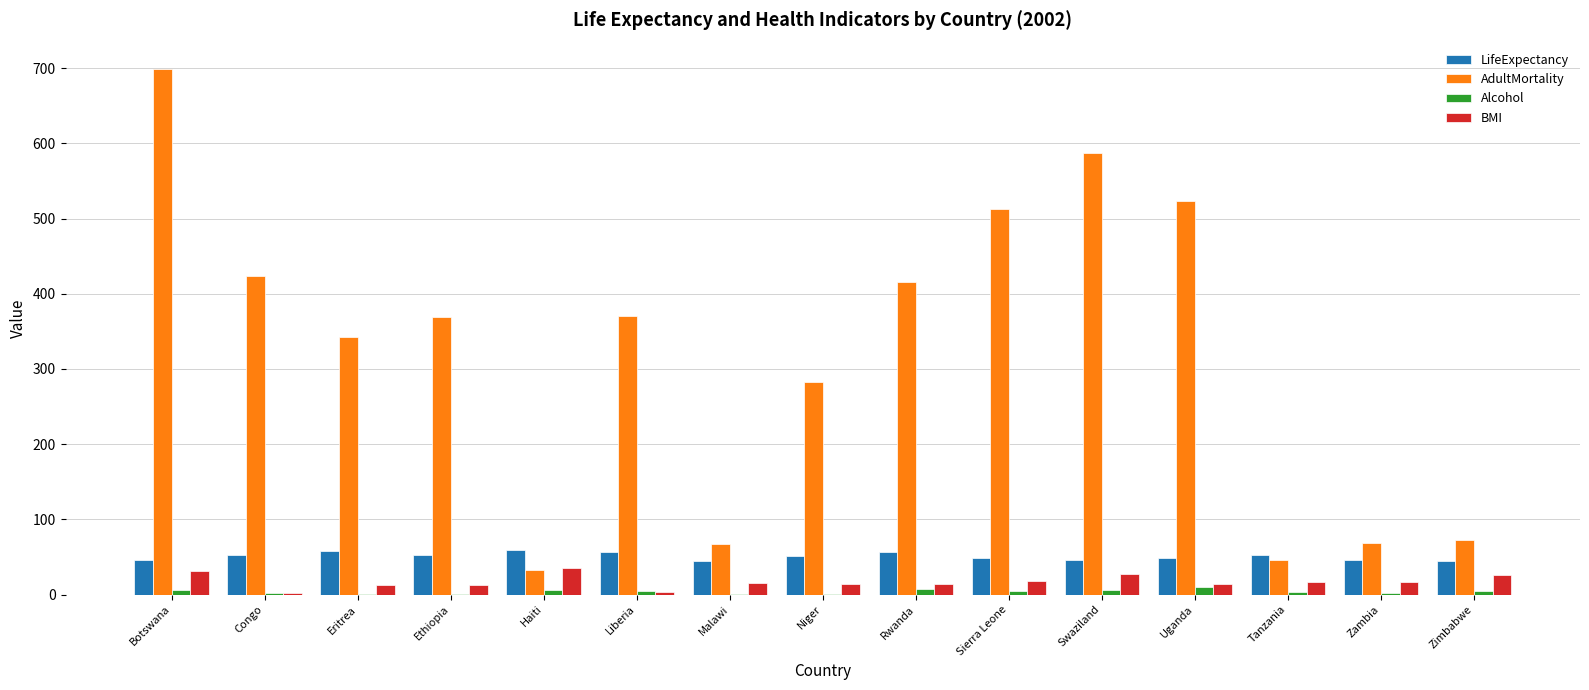

Between Ethiopia and Uganda, which series saw the biggest shift?

AdultMortality